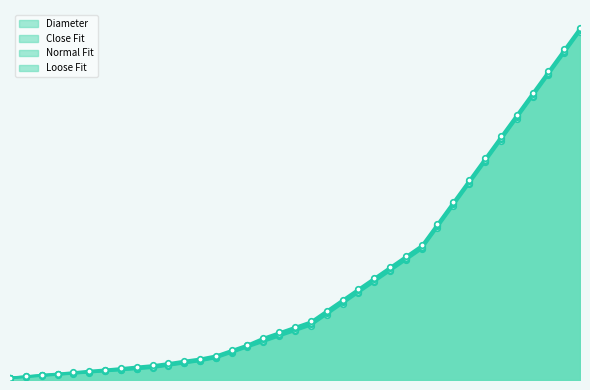

What is the difference between the Diameter values at #2 and 3?

2.9